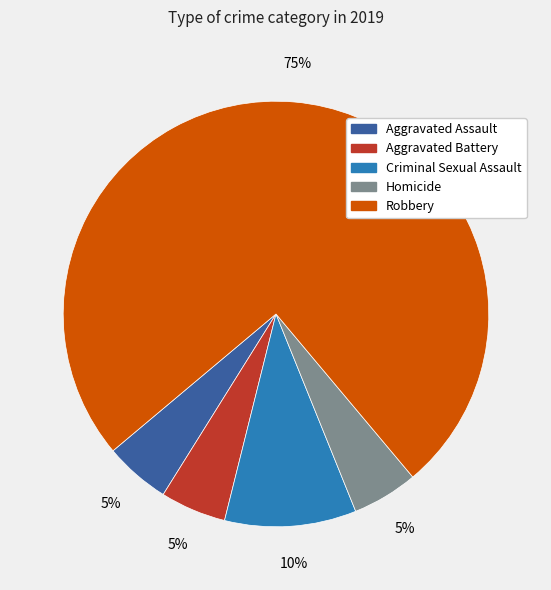

Does Homicide represent more than half of the total?

No